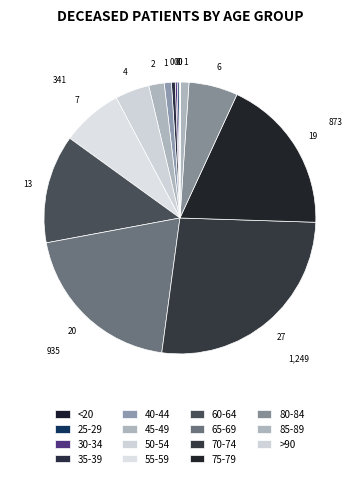

To the nearest percent, what percentage of the pie is 40-44?

1%